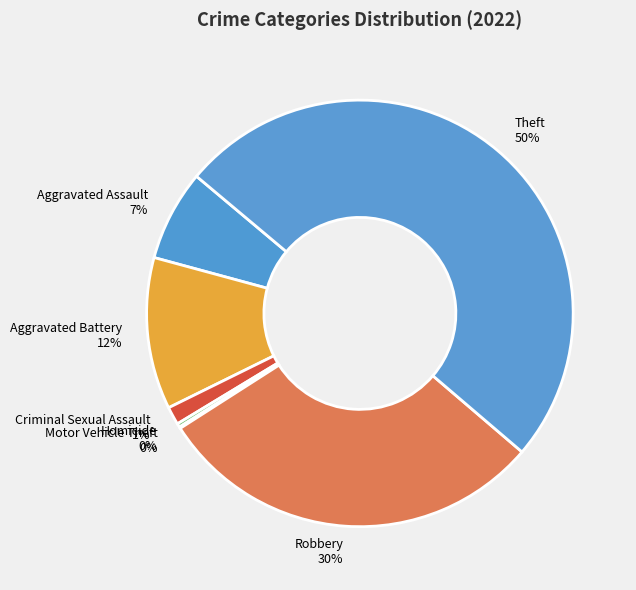

What percentage is the Theft slice, to the nearest percent?

50%